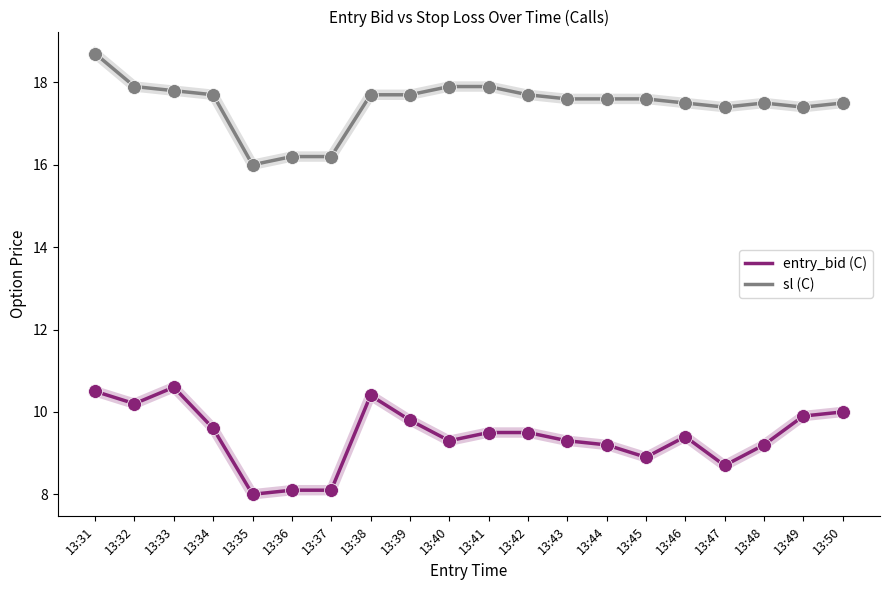

True or false: entry_bid (C) and sl (C) intersect in this chart.

False